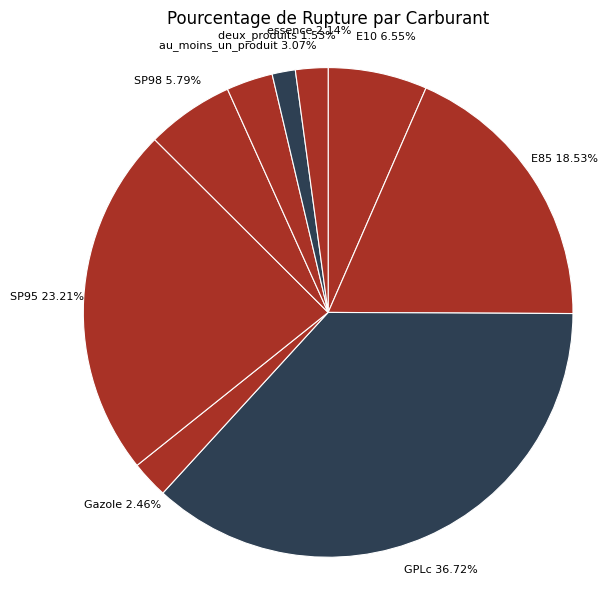

How many slices are in this pie chart?

9